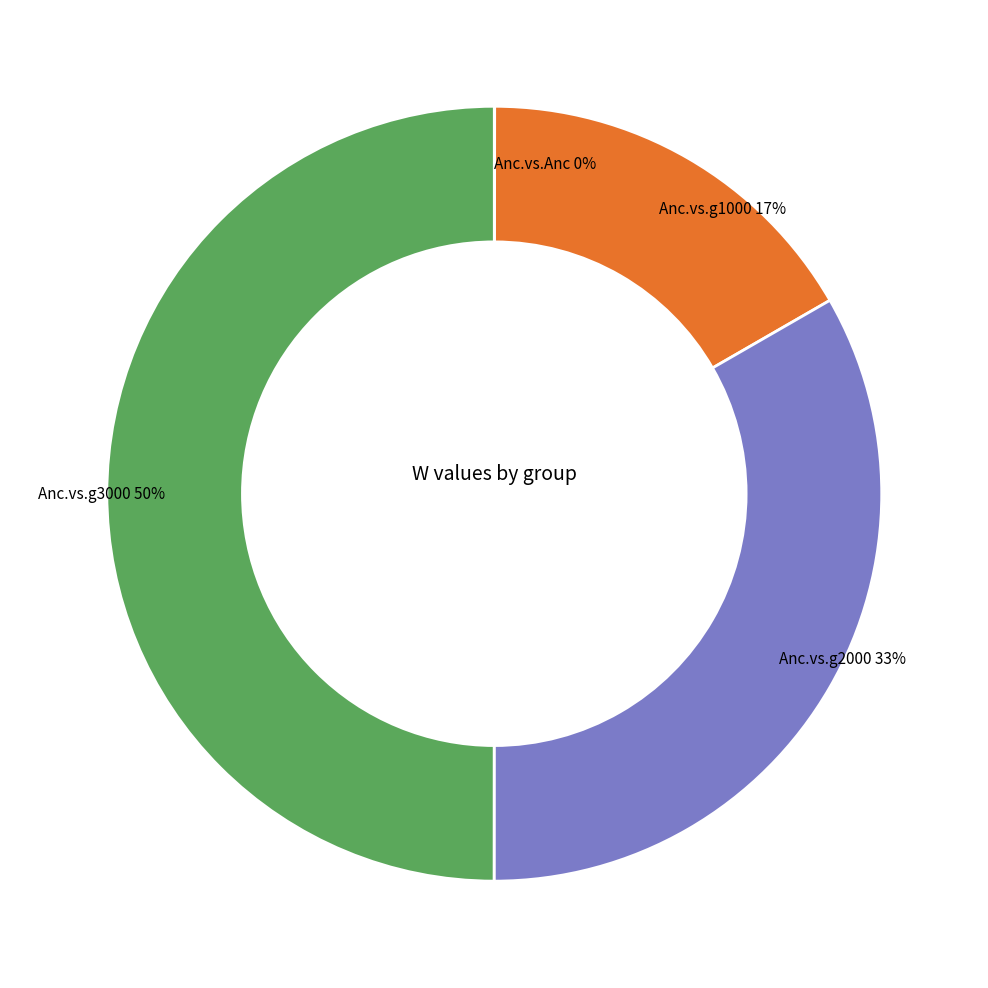

To the nearest percent, what is the difference between the largest and smallest slice percentages?

50%